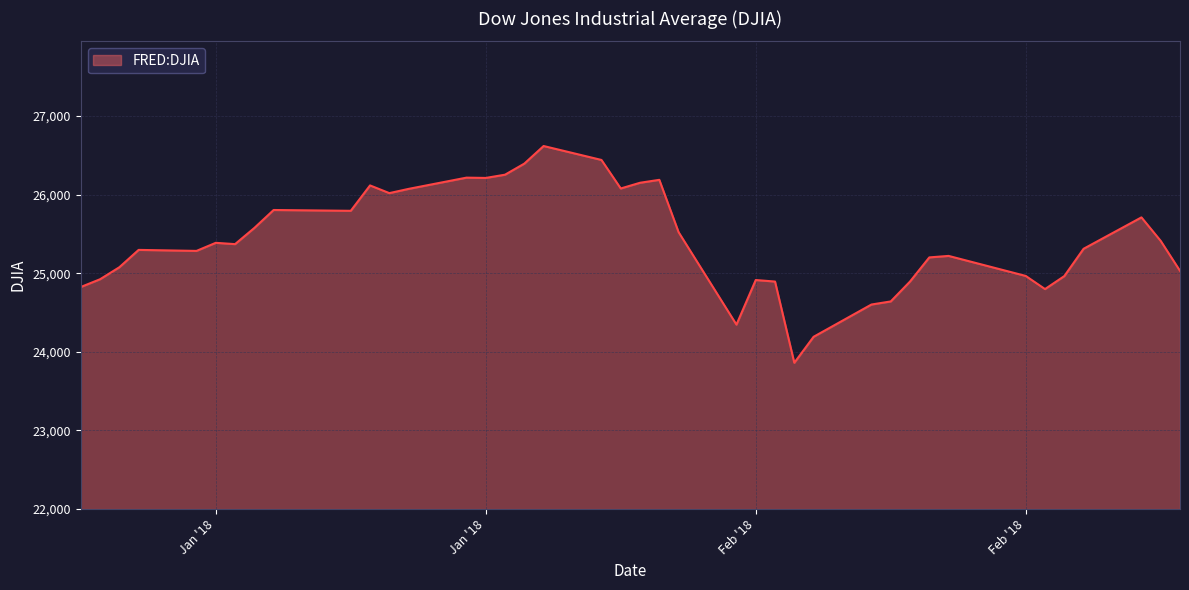

What is the maximum value shown in the chart?

26616.7